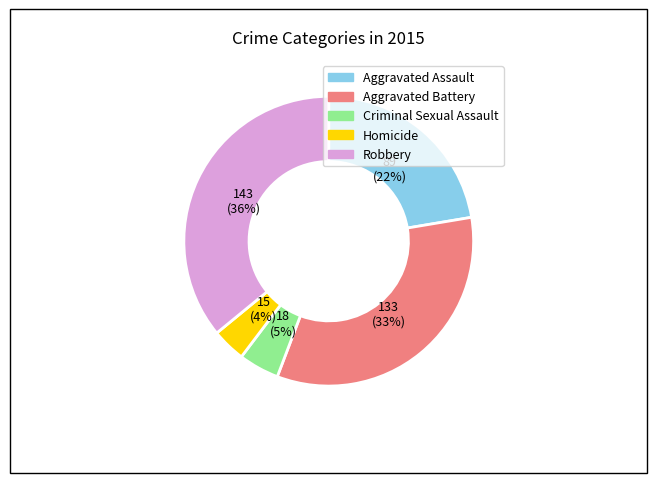

Is the sum of Homicide and Aggravated Assault greater than half?

No